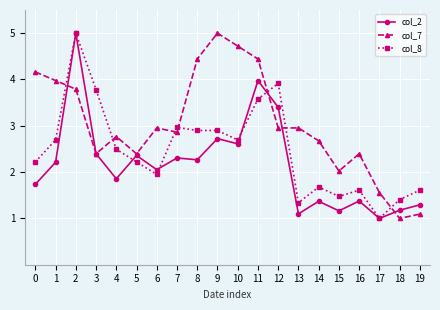

Reading left to right, what are all the values shown in this chart?

col_2: 0=1.7	1=2.2	2=5.0	3=2.4	4=1.9	5=2.4	6=2.1	7=2.3	8=2.3	9=2.7	10=2.6	11=4.0	12=3.4	13=1.1	14=1.4	15=1.2	16=1.4	17=1.0	18=1.2	19=1.3
col_7: 0=4.2	1=4.0	2=3.8	3=2.4	4=2.8	5=2.4	6=3.0	7=2.9	8=4.4	9=5.0	10=4.7	11=4.4	12=3.0	13=3.0	14=2.7	15=2.0	16=2.4	17=1.6	18=1.0	19=1.1
col_8: 0=2.2	1=2.7	2=5.0	3=3.8	4=2.5	5=2.2	6=1.9	7=3.0	8=2.9	9=2.9	10=2.7	11=3.6	12=3.9	13=1.3	14=1.7	15=1.5	16=1.6	17=1.0	18=1.4	19=1.6